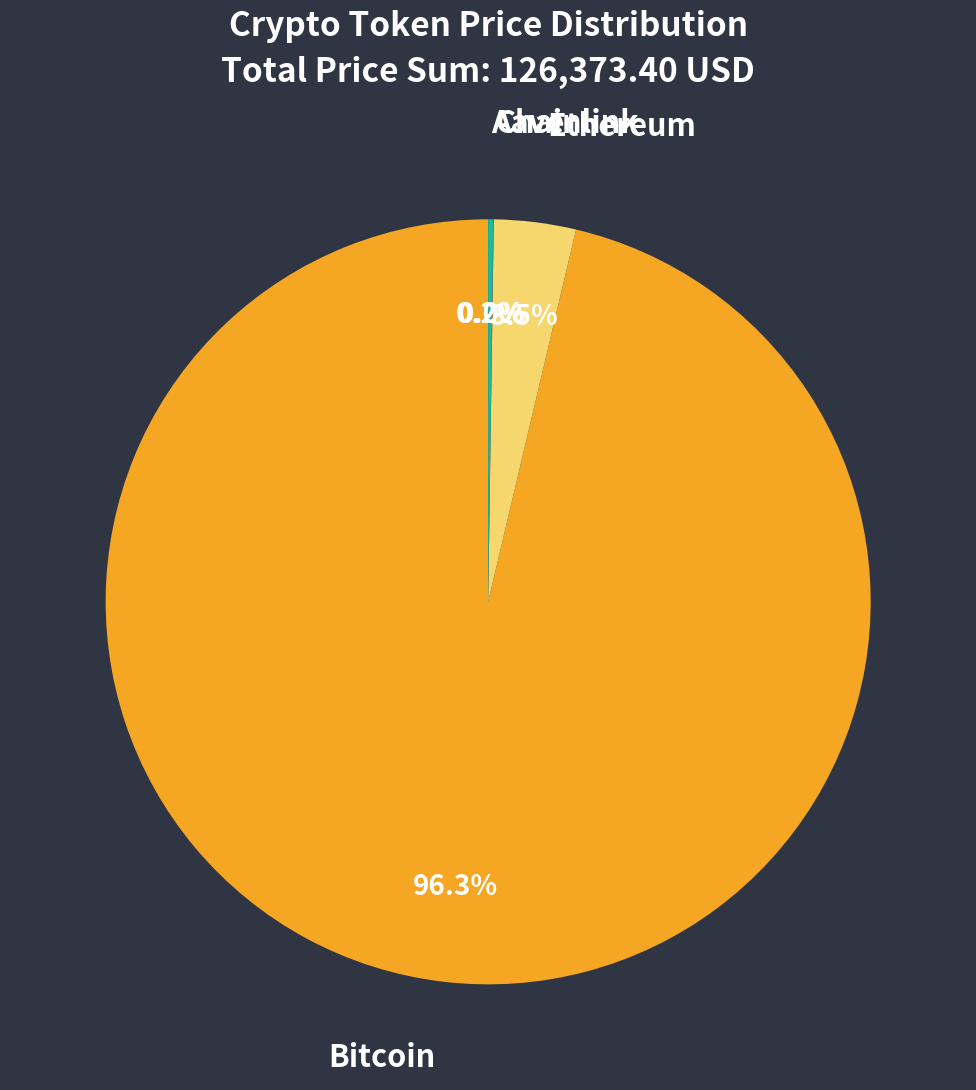

Is Ethereum the majority of the pie?

No